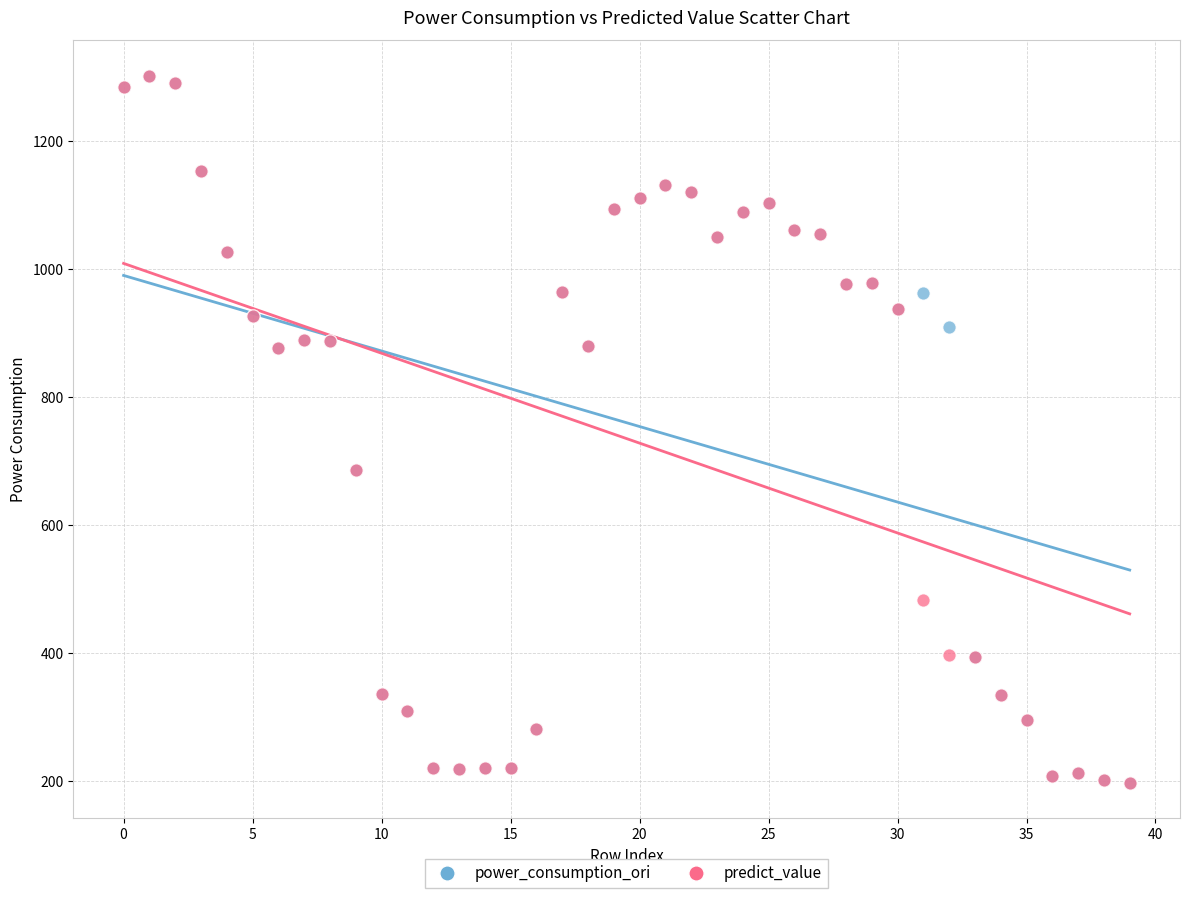

What are all the series names shown in the legend?

power_consumption_ori, predict_value